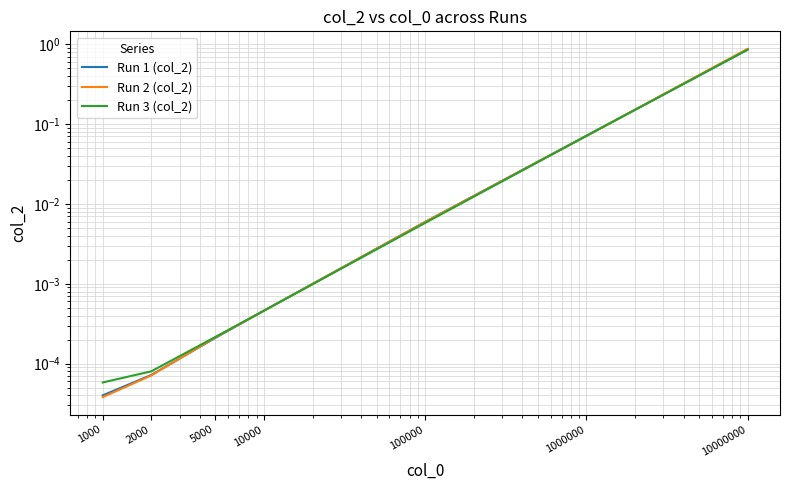

The value of Run 3 (col_2) at 1000 is 0.0. True or false?

False